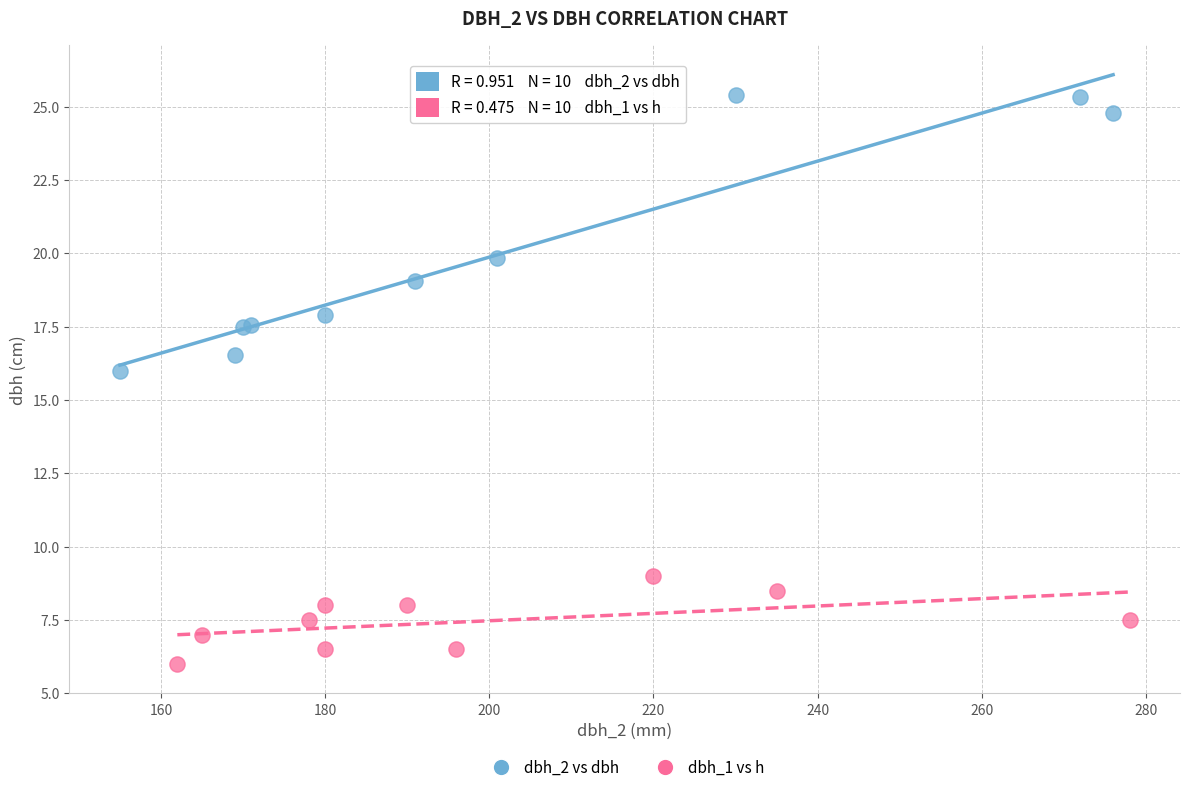

Which series reaches the minimum Y coordinate?

dbh_1 vs h